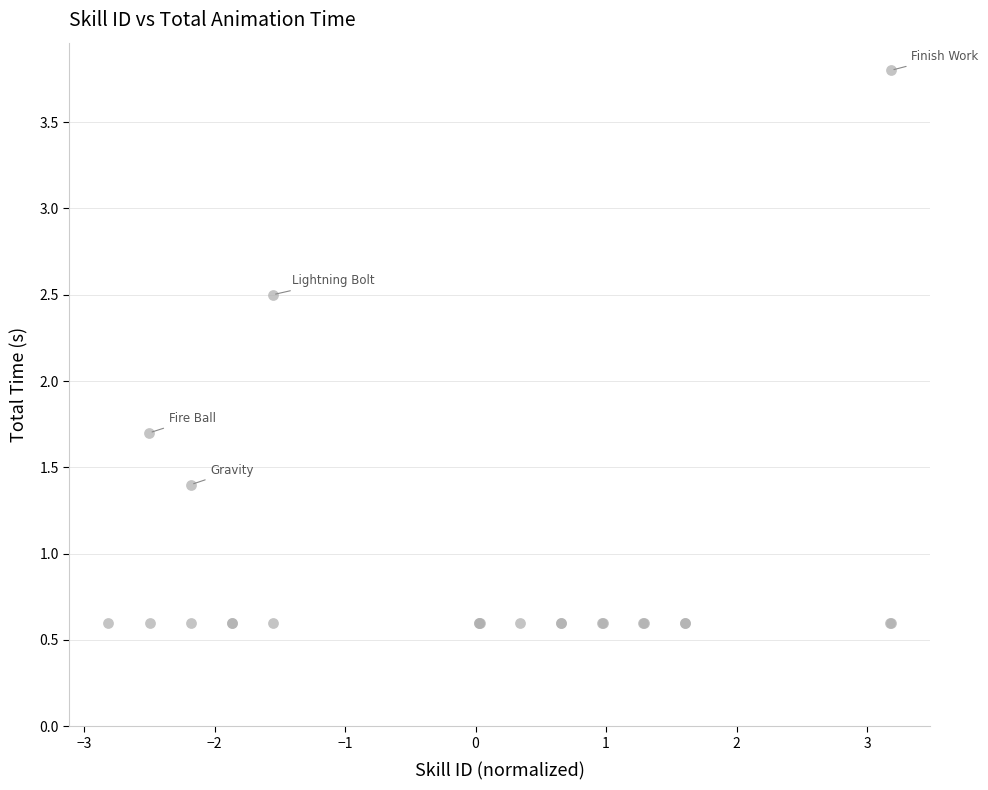

What Y value in the scatter plot is closest to 2?

1.7